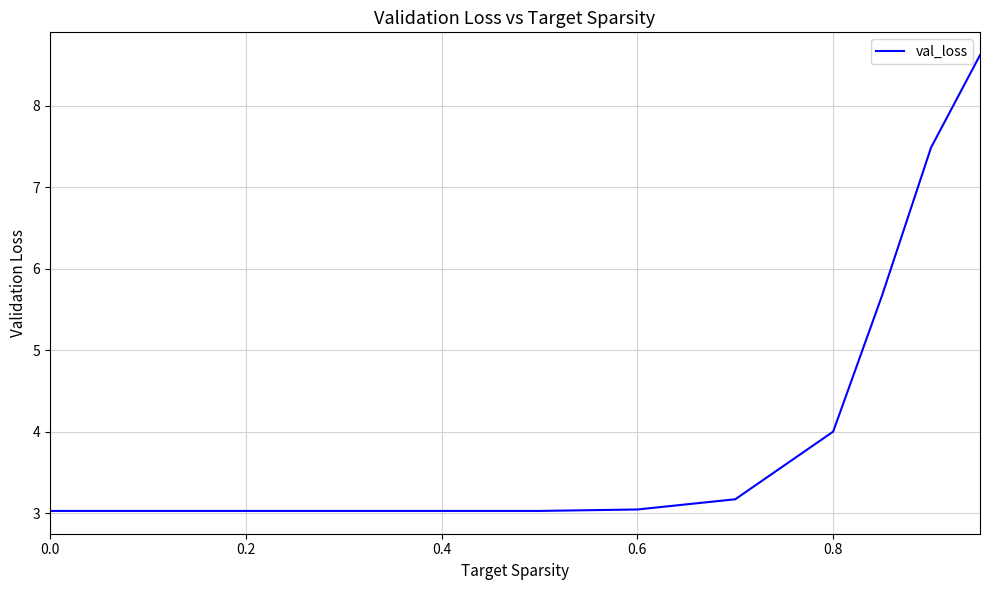

What is the greatest value displayed?

8.6